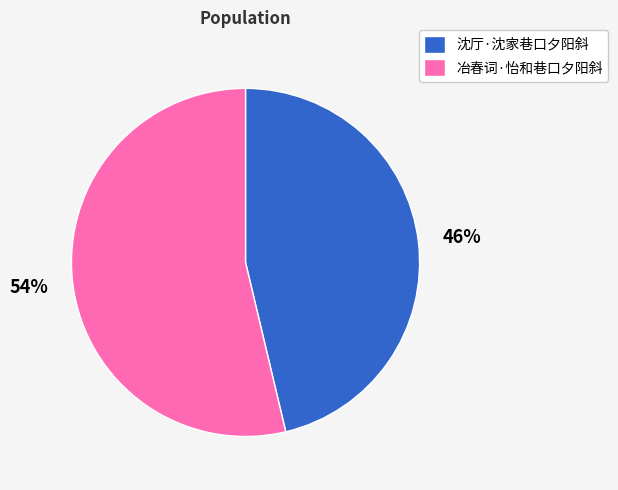

Count the number of slices in the pie.

2